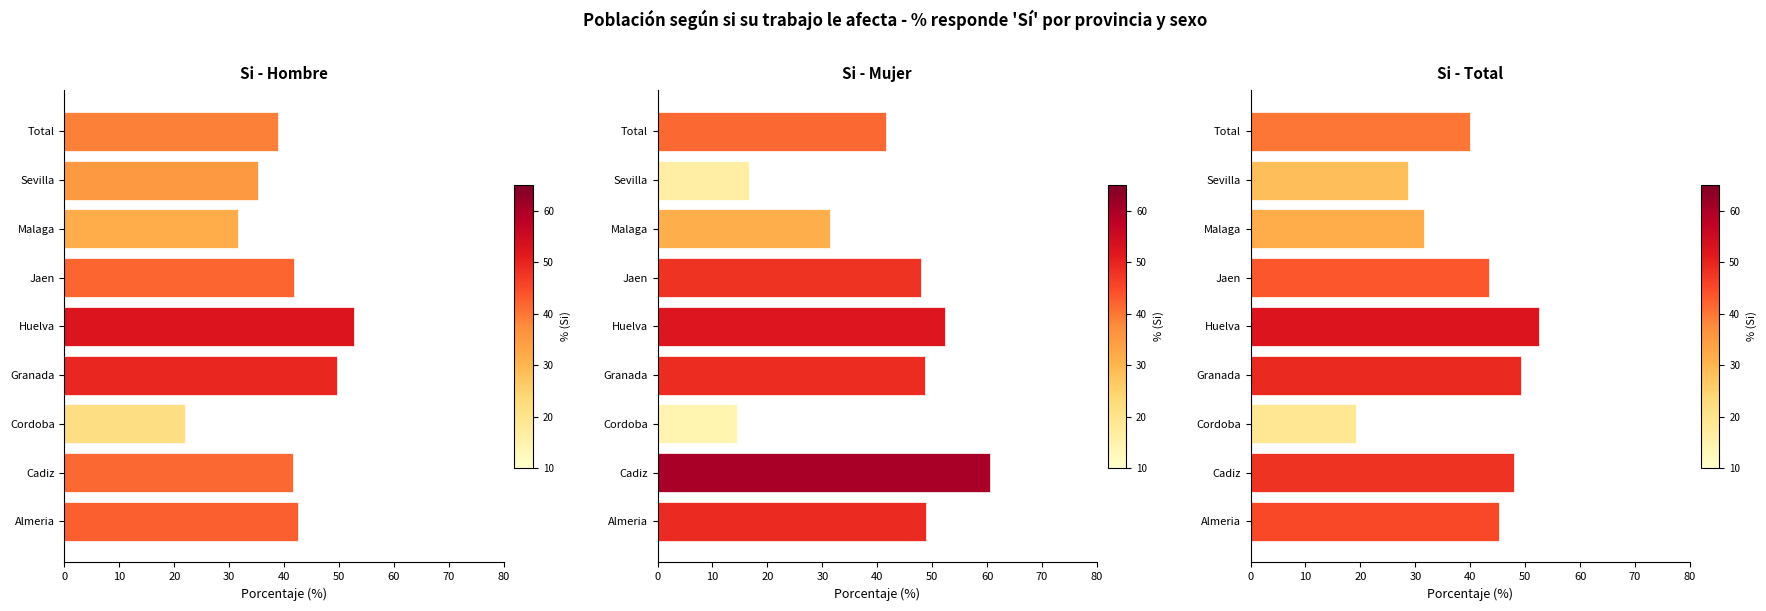

Which series has the largest range (max minus min)?

Mujer